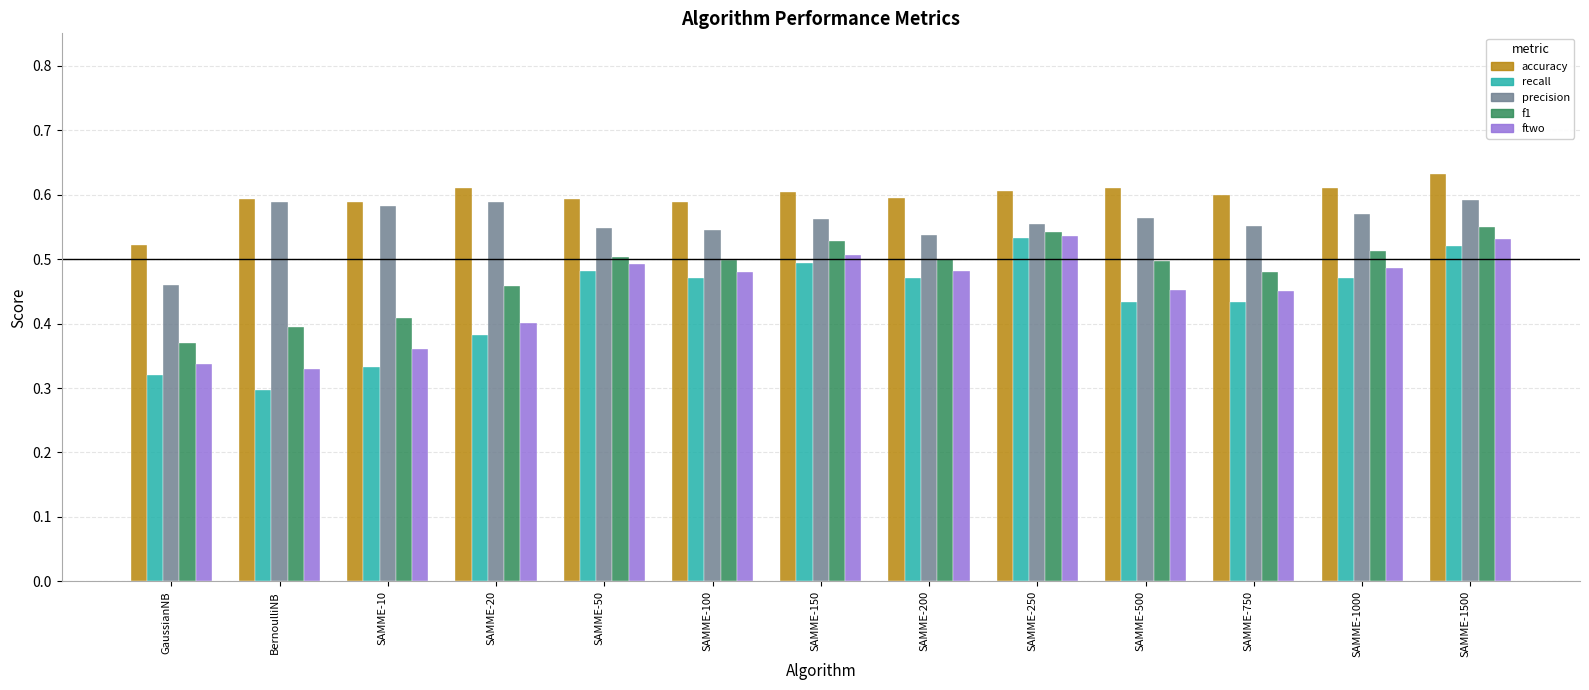

Which category has the lowest value in the precision series?

GaussianNB